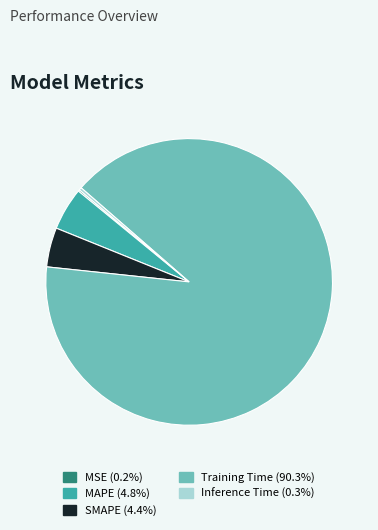

Between Training Time and SMAPE, which is larger?

Training Time